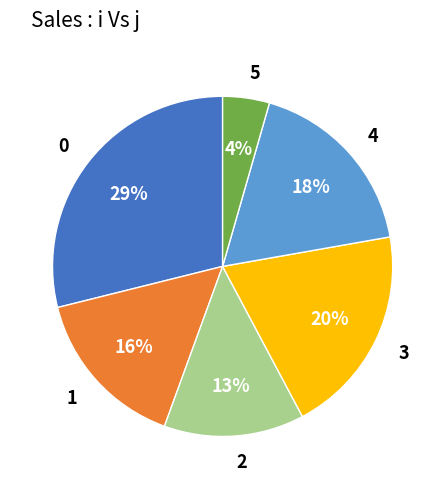

Does any single category account for the majority?

No